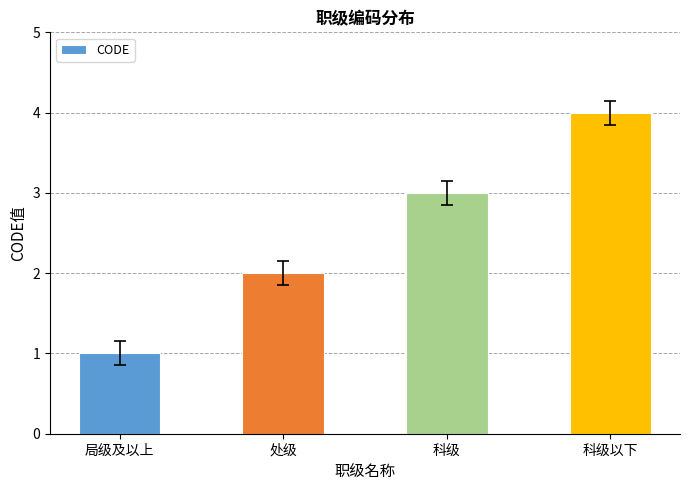

What is the sum of all values?

10